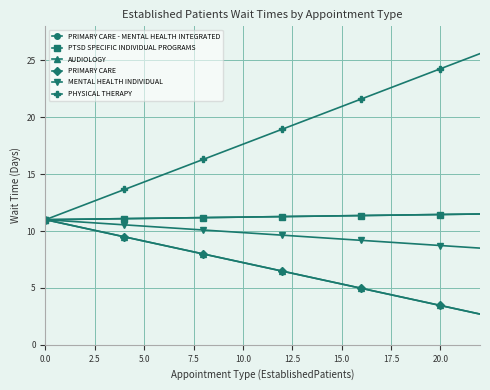

What is the lowest value of the PRIMARY CARE series?

2.7